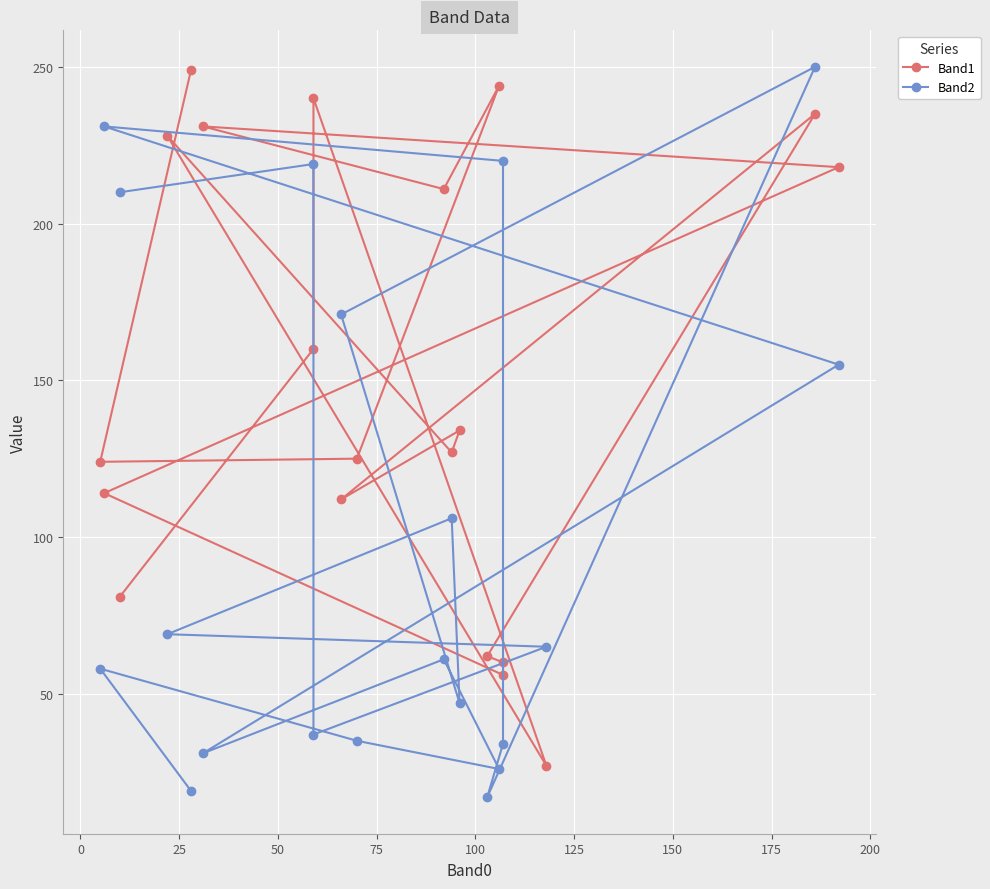

How many data points in Band1 are above 134?

9